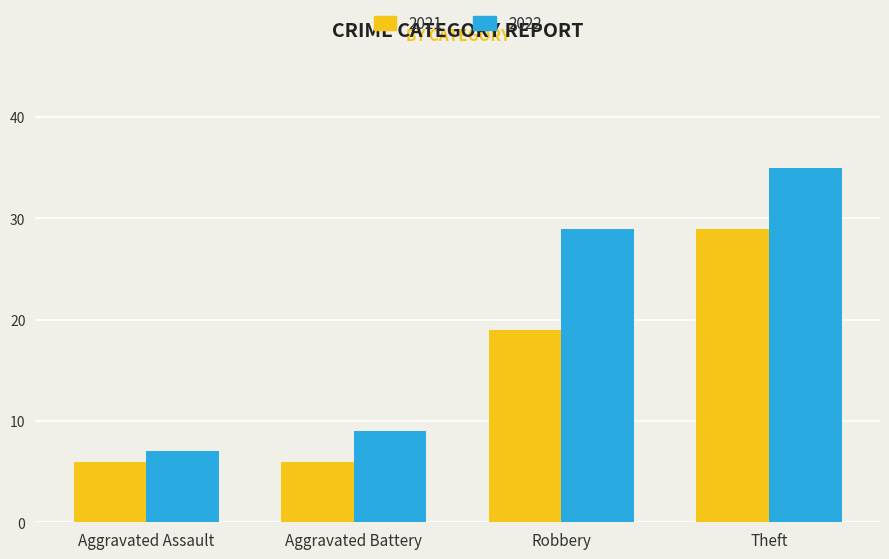

What is the minimum value shown in the chart?

6